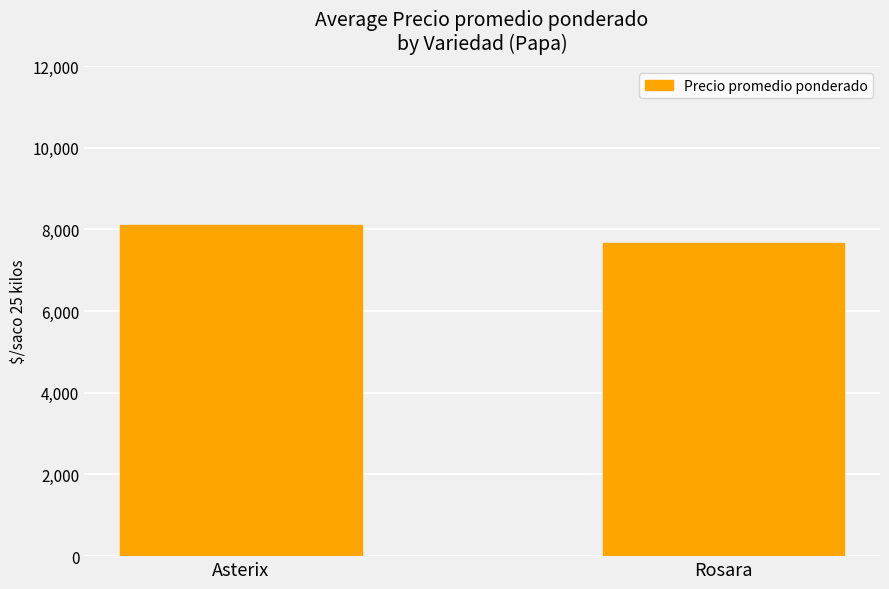

List the labels in order of value, largest first.

Asterix, Rosara